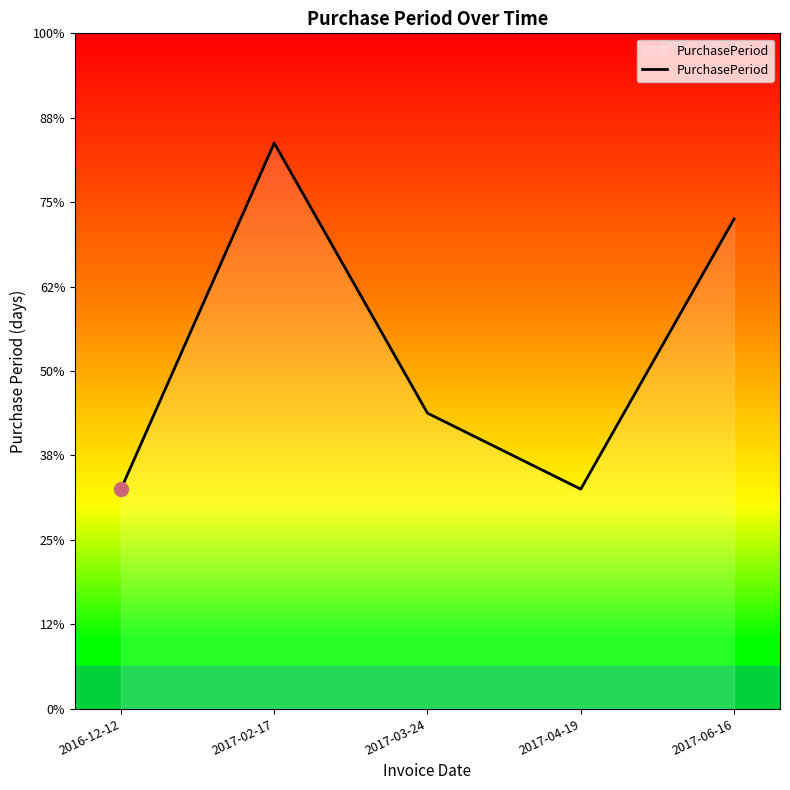

List the labels in order of value, largest first.

2017-02-17, 2017-06-16, 2017-03-24, 2016-12-12, 2017-04-19